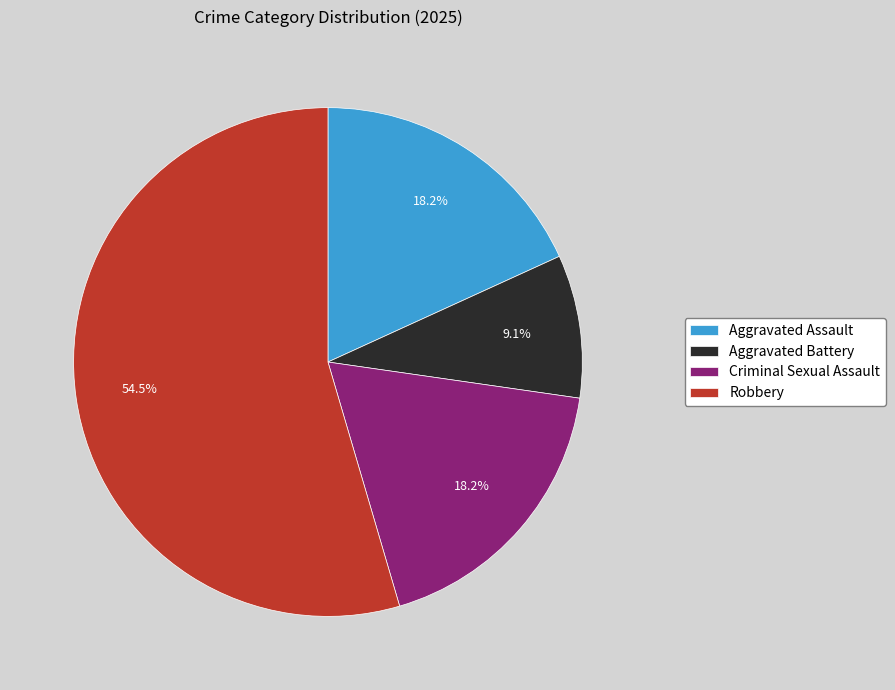

How many slices are in this pie chart?

4